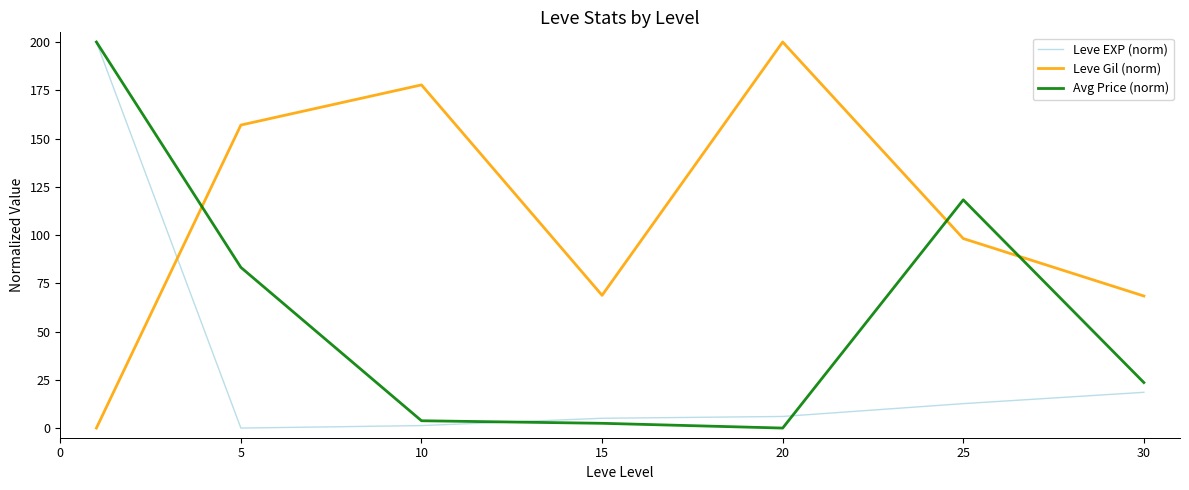

How many lines are shown in the chart?

3